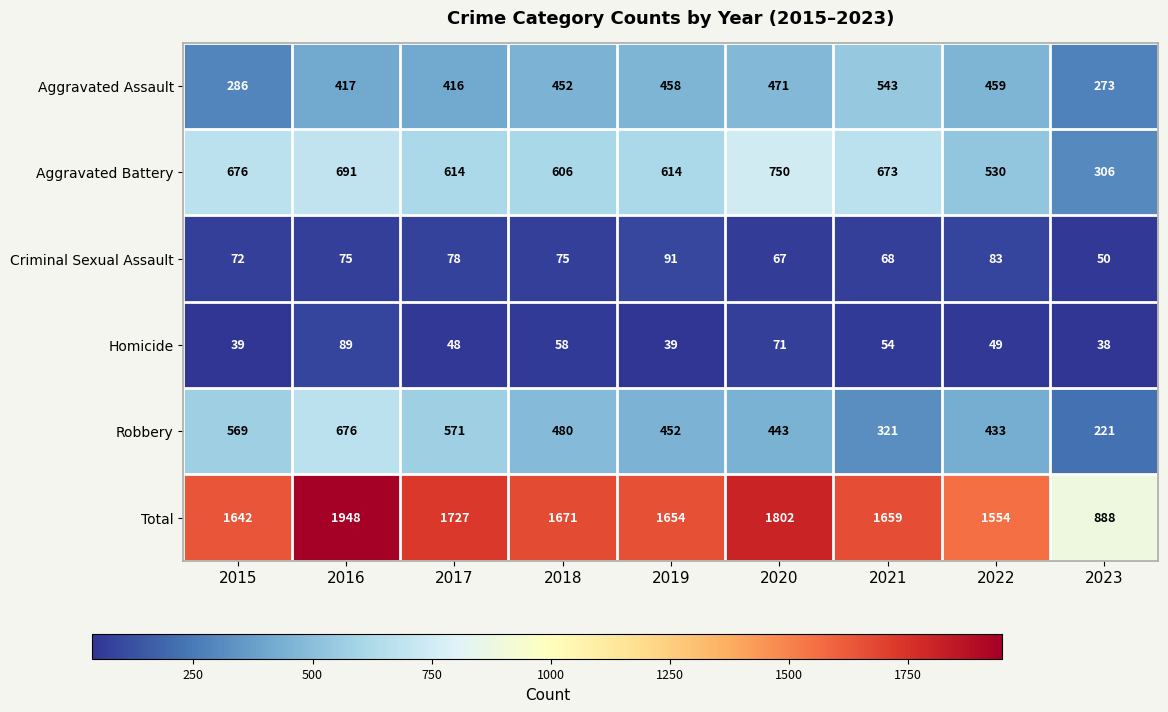

Count the number of data series in this chart.

6